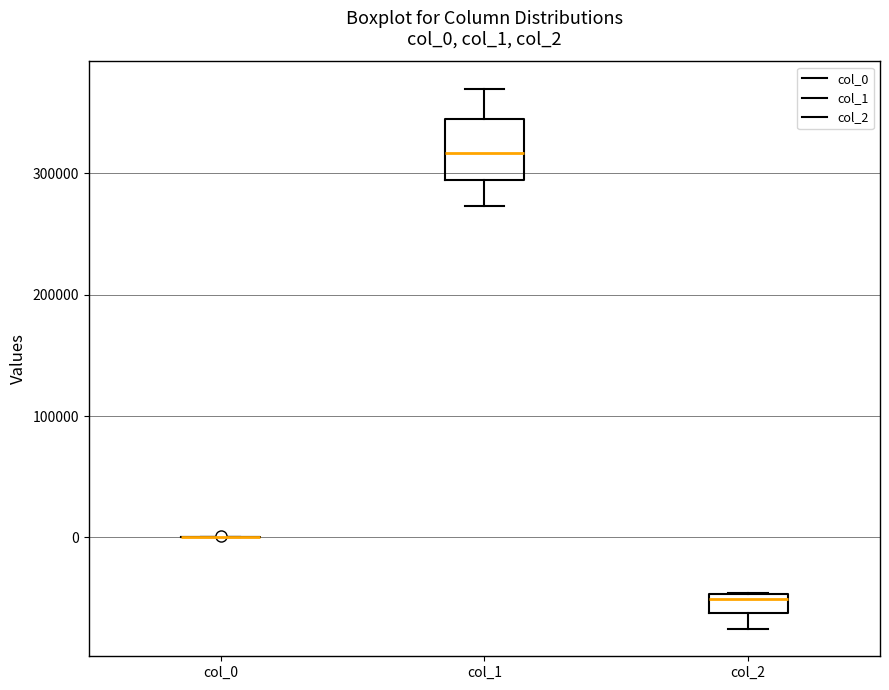

Which box is the tallest, from its lower edge to its upper edge?

col_1